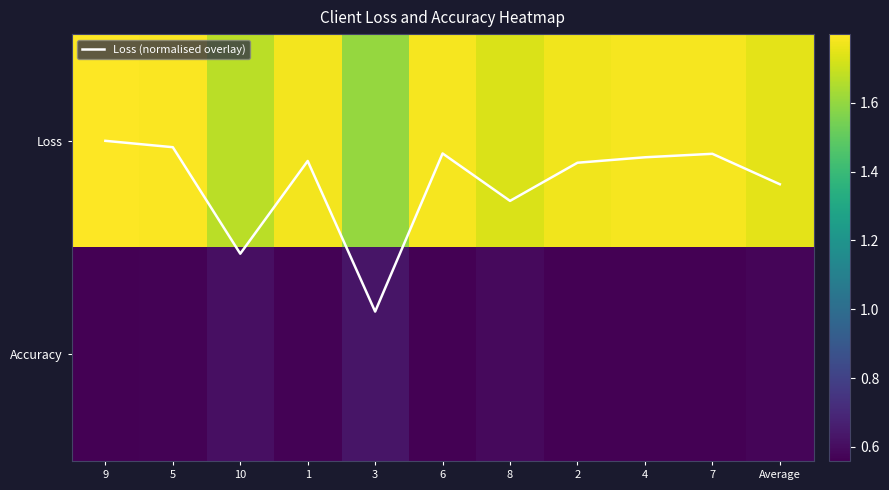

Between 5 and 3, which series saw the biggest shift?

Loss (normalised overlay)